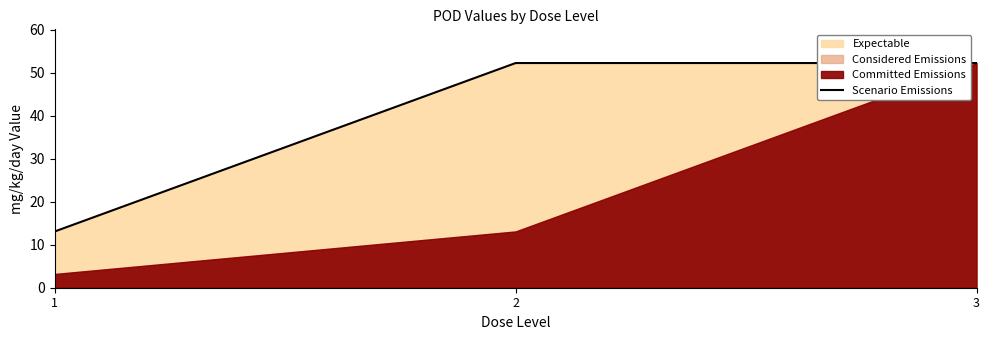

The chart shows a value of 13.1 at 1. True or false?

True